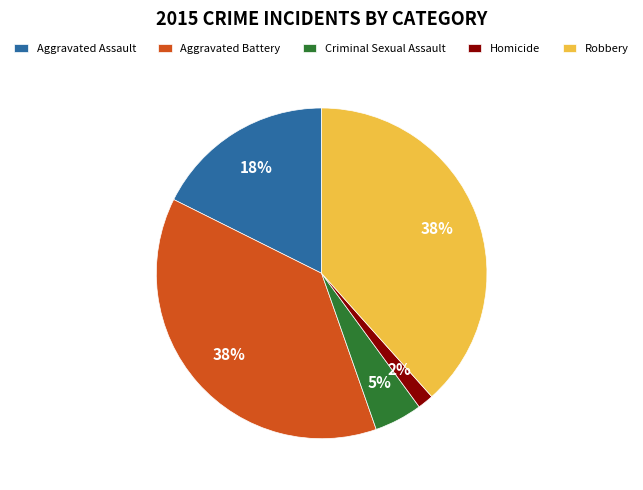

Is Aggravated Assault the majority of the pie?

No